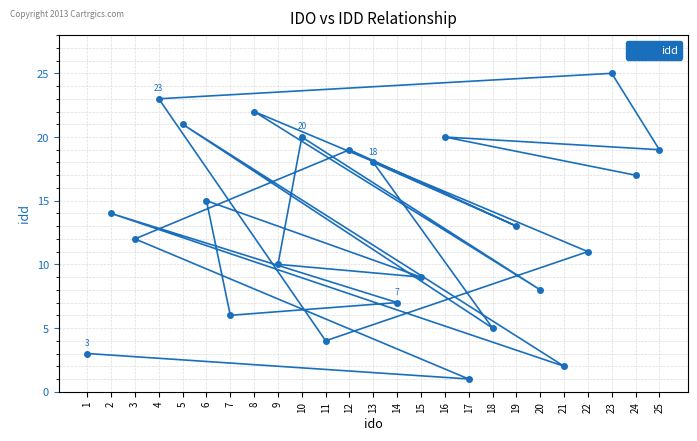

What is the average value?

13